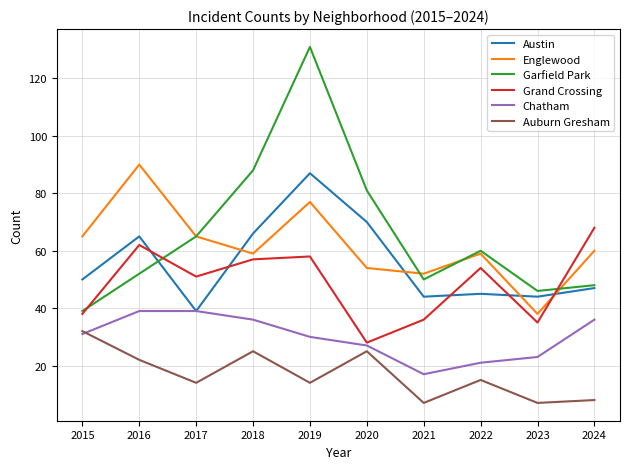

Reading right to left, extract all data points from this chart.

Austin: 47	44	45	44	70	87	66	39	65	50
Englewood: 60	38	59	52	54	77	59	65	90	65
Garfield Park: 48	46	60	50	81	131	88	65	52	39
Grand Crossing: 68	35	54	36	28	58	57	51	62	38
Chatham: 36	23	21	17	27	30	36	39	39	31
Auburn Gresham: 8	7	15	7	25	14	25	14	22	32